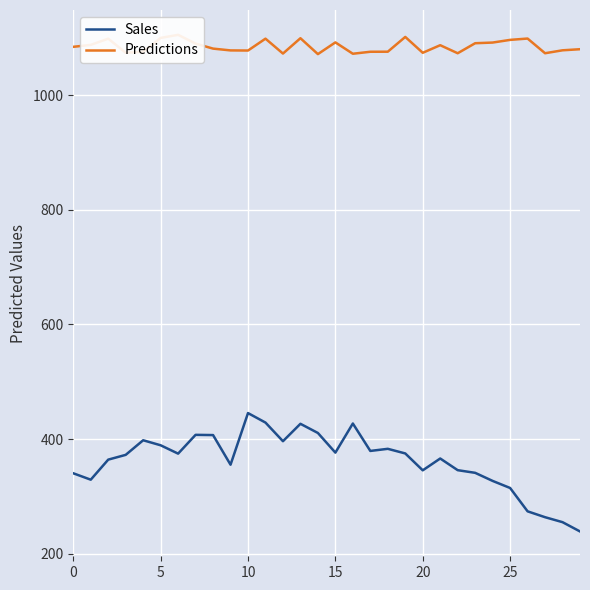

The value of Sales at 5 is 389.2. True or false?

True